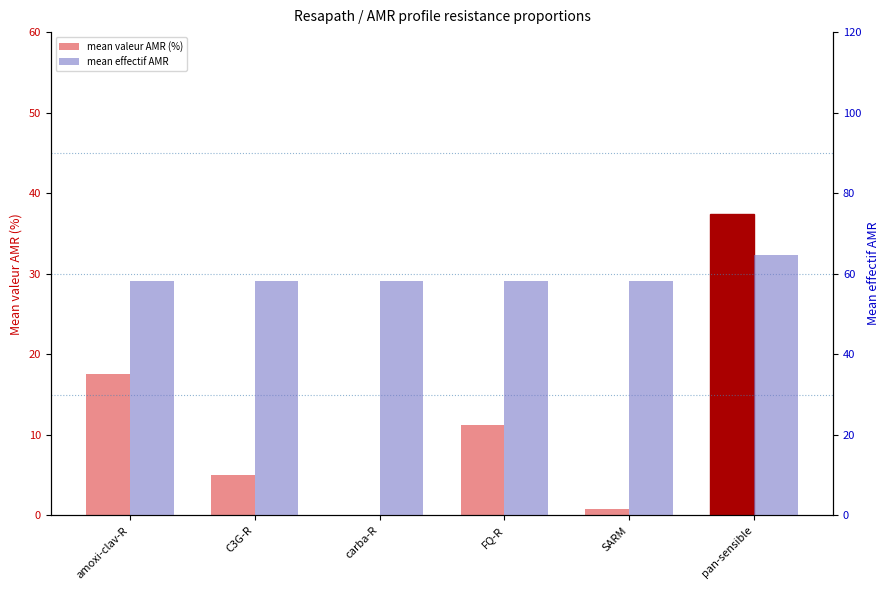

Rank the series at C3G-R from lowest to highest value.

mean valeur AMR (%), mean effectif AMR